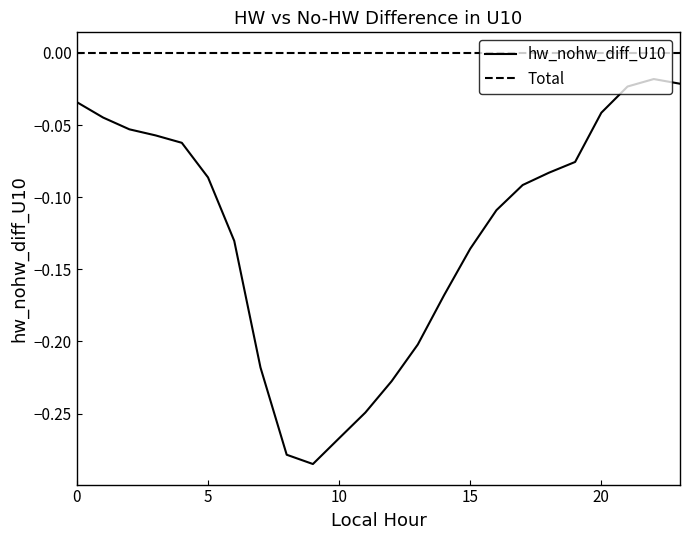

Count the number of categories in the chart.

24